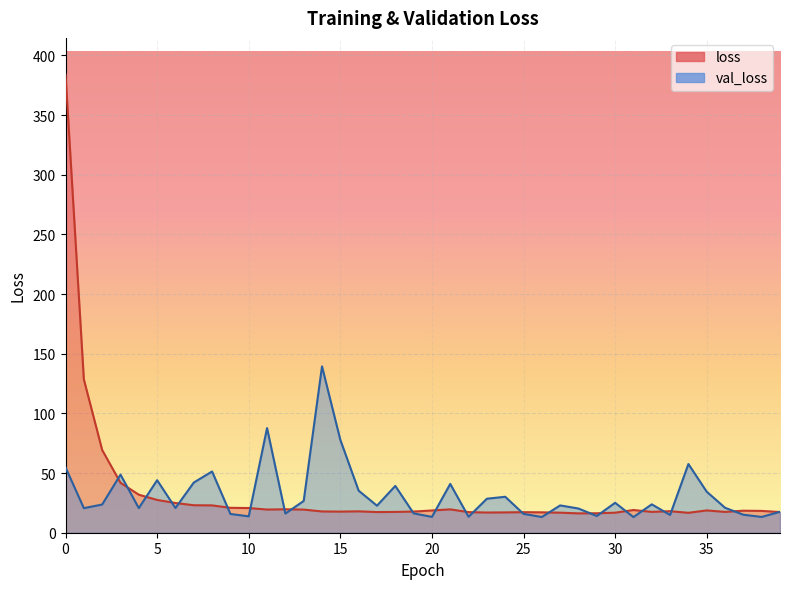

How many values in the val_loss series are below 22?

19